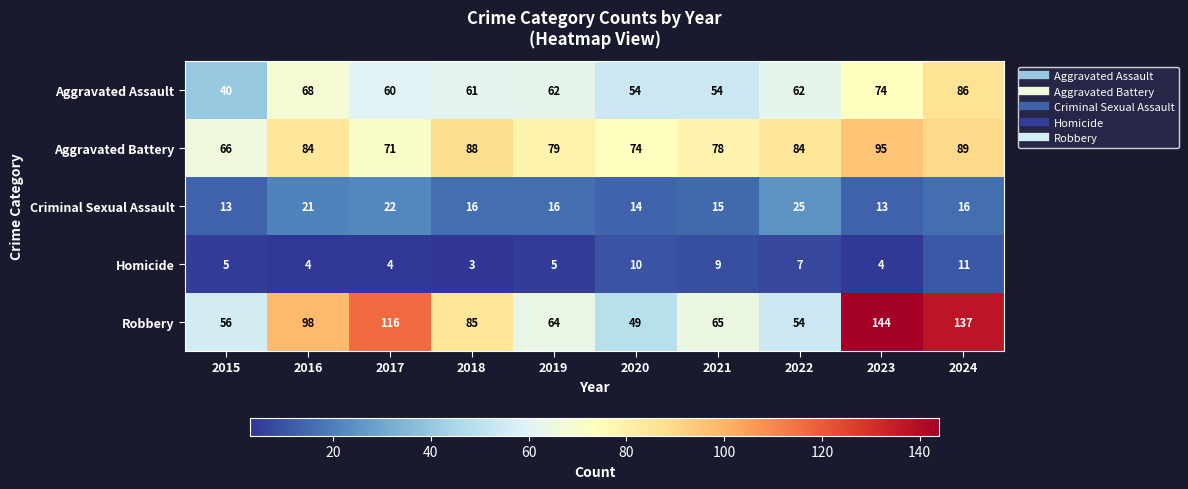

What is the difference between the second highest and minimum values in the Homicide series?

7